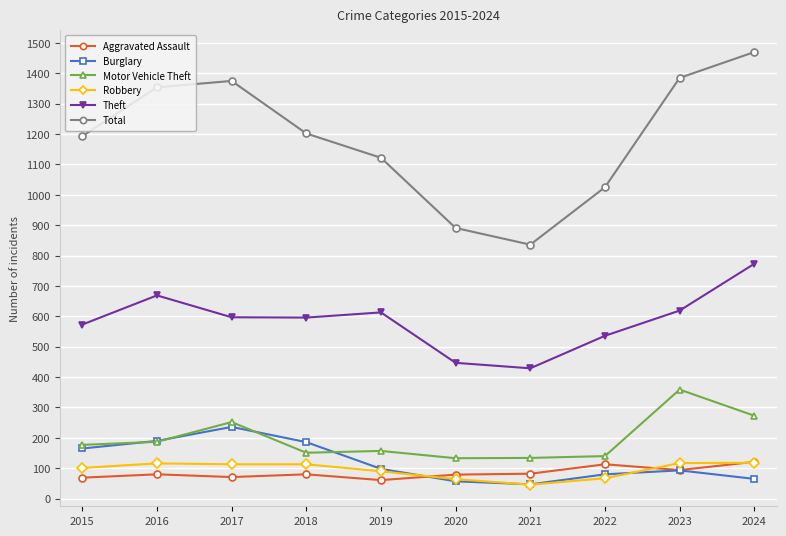

True or false: Robbery and Motor Vehicle Theft cross at least once.

False